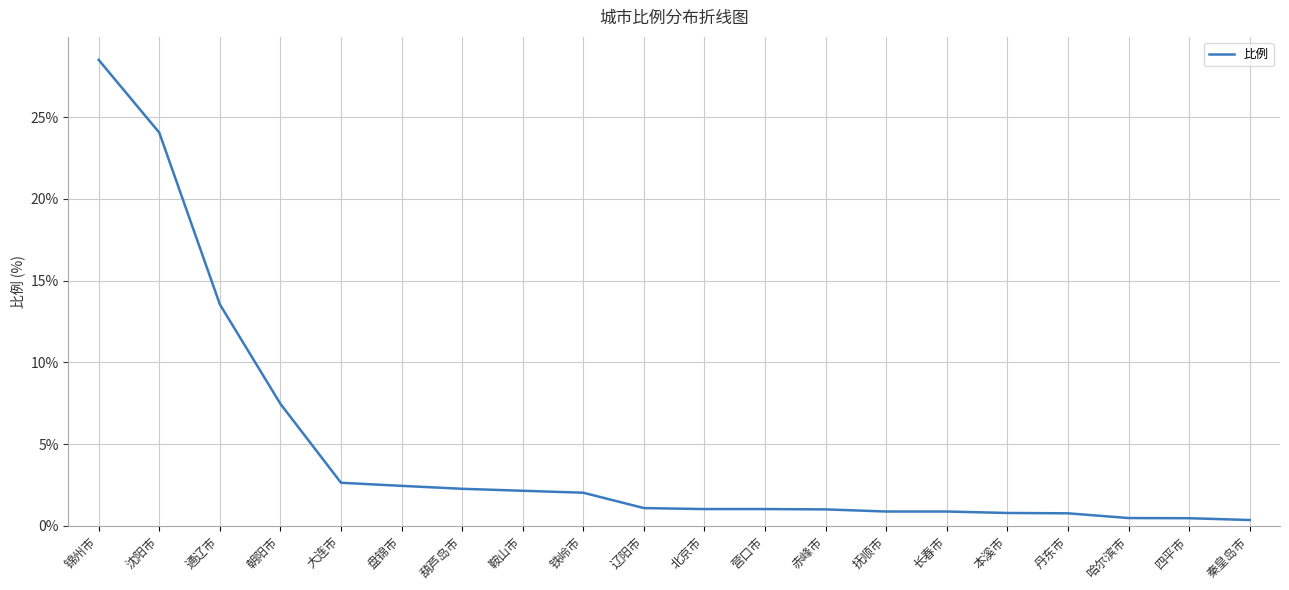

The value at 锦州市 is 40.9. True or false?

False